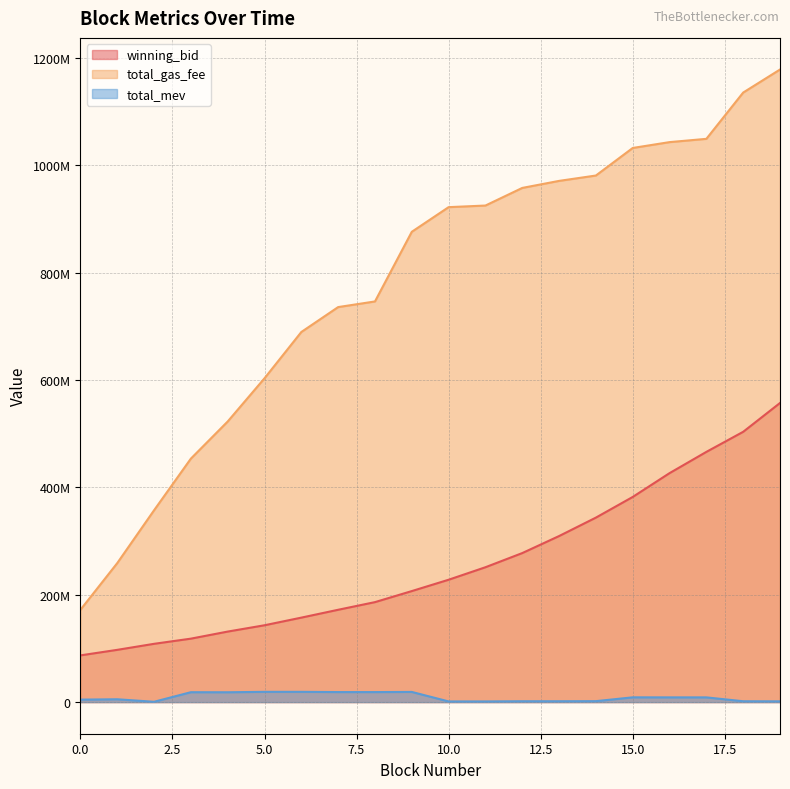

What is the difference between the total_gas_fee values at 10 and 12?

35799992.0